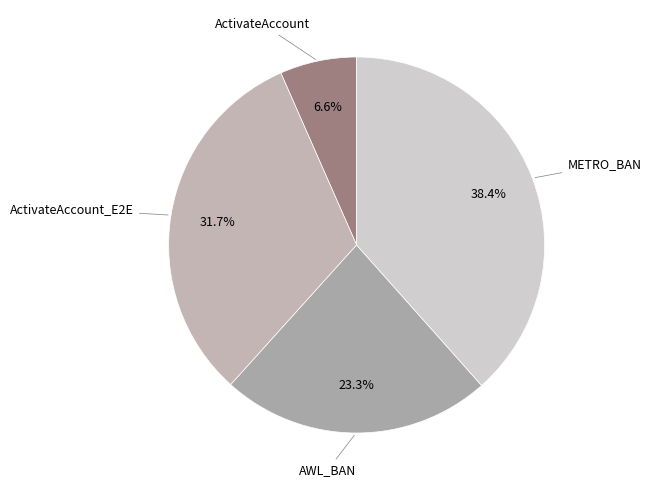

Is there a majority slice in this chart?

No